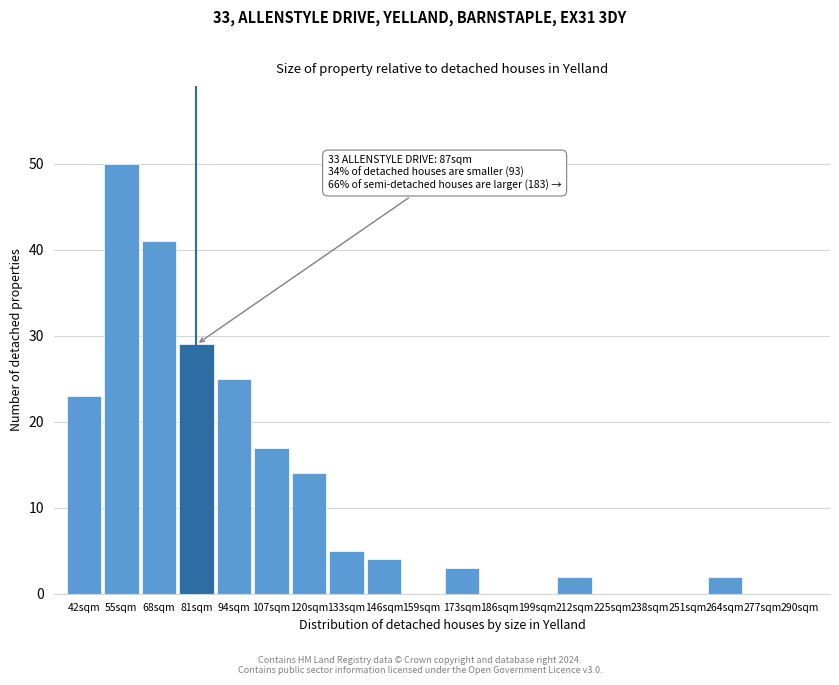

Reading right to left, transcribe all the data shown in this chart.

290sqm=0	277sqm=0	264sqm=2	251sqm=0	238sqm=0	225sqm=0	212sqm=2	199sqm=0	186sqm=0	173sqm=3	159sqm=0	146sqm=4	133sqm=5	120sqm=14	107sqm=17	94sqm=25	81sqm=29	68sqm=41	55sqm=50	42sqm=23